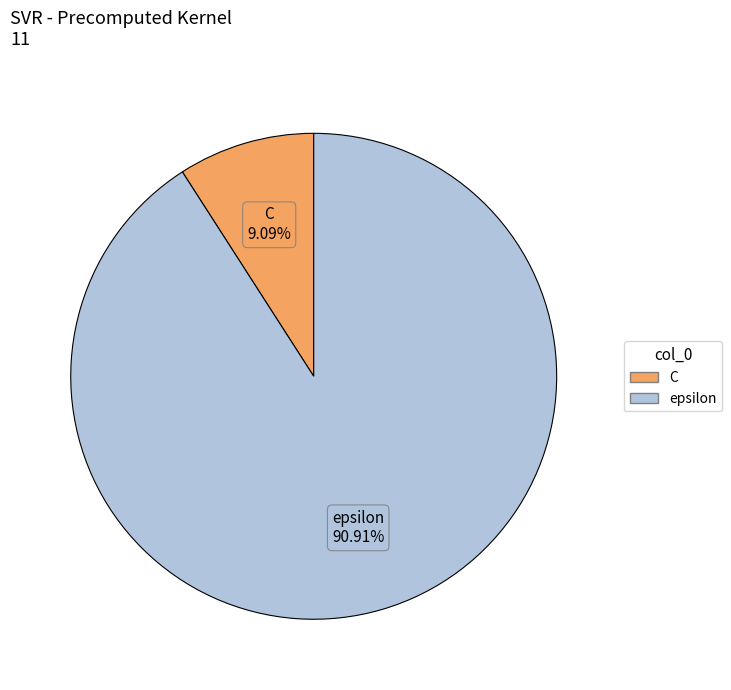

Is there any slice that represents more than half of the pie?

Yes